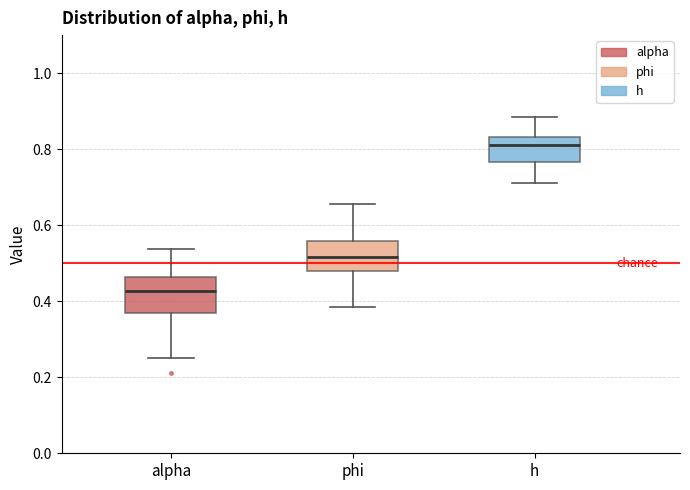

Reading left to right, read every box against the y-axis: the position of its median line, the range the box covers, and the ends of its whiskers. The values are not printed on the chart, so give them approximately, as read against the axis.

alpha: median 0.42, box 0.36 to 0.46, whiskers 0.26 to 0.54
phi: median 0.52, box 0.48 to 0.56, whiskers 0.38 to 0.66
h: median 0.82, box 0.76 to 0.84, whiskers 0.70 to 0.88